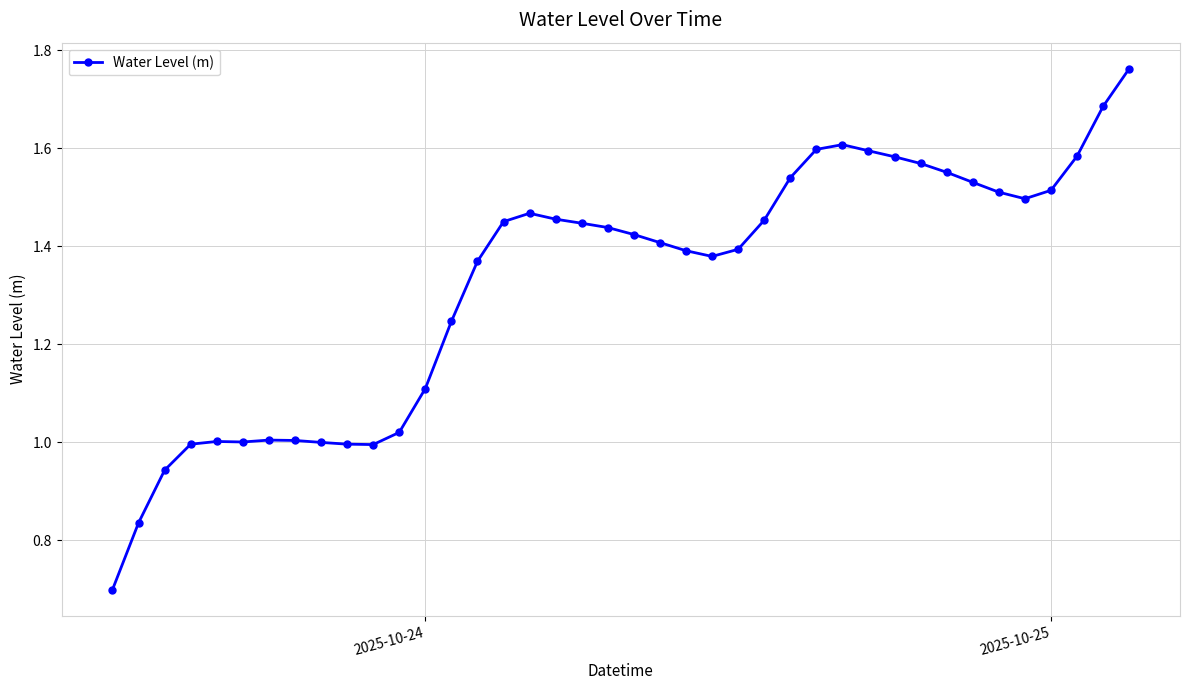

True or false: the data has more than 2 interior local peaks.

True